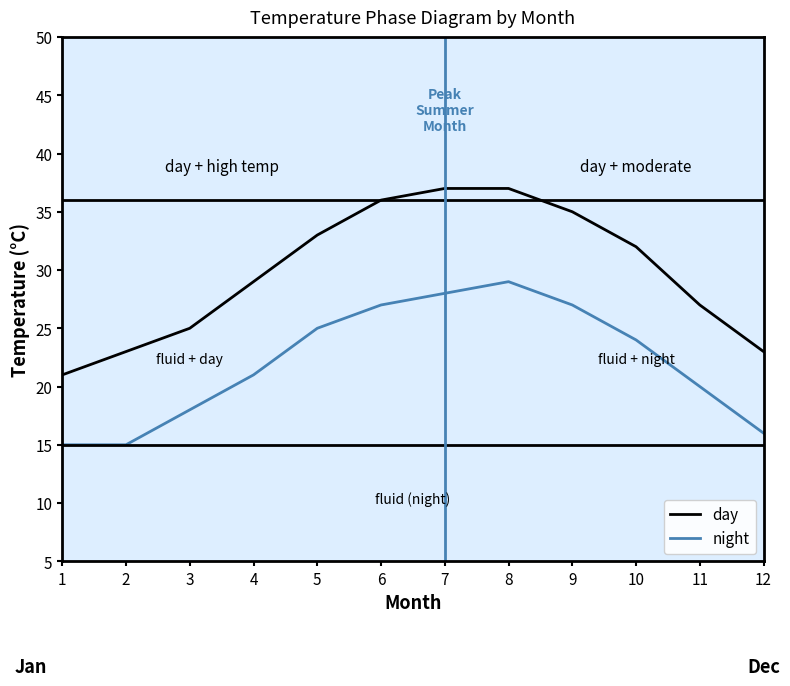

What is the difference between the day values at 3 and 9?

10